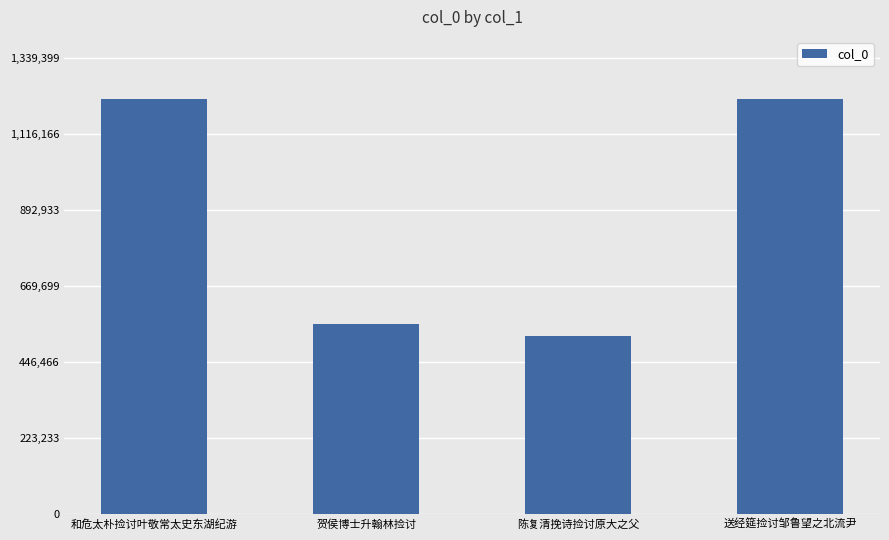

What is the approximate value at 和危太朴捡讨叶敬常太史东湖纪游, to the nearest 50?

1217500